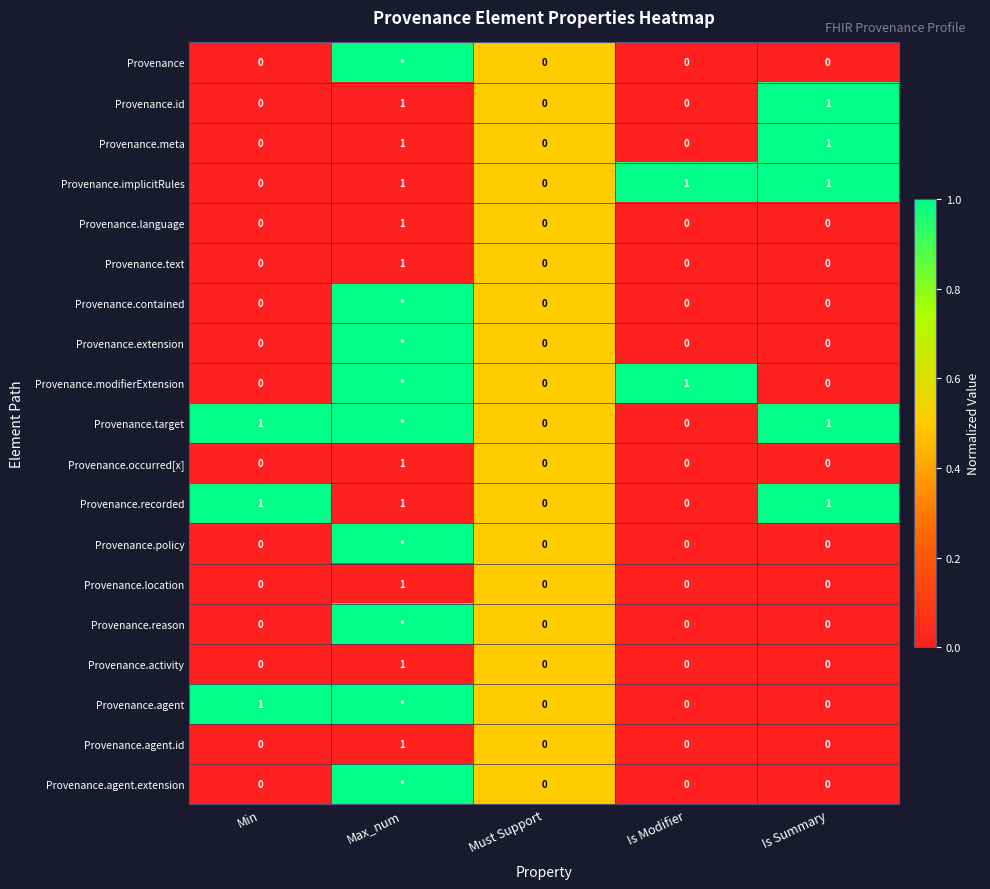

What is the total value across all series at Is Summary?

5